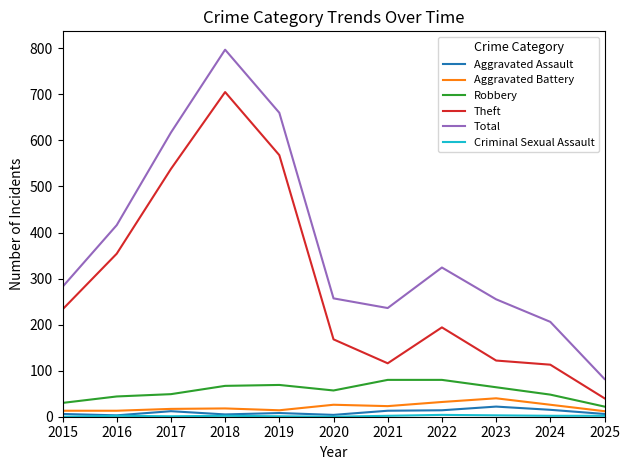

Where does the Aggravated Assault series first go above 8?

2017